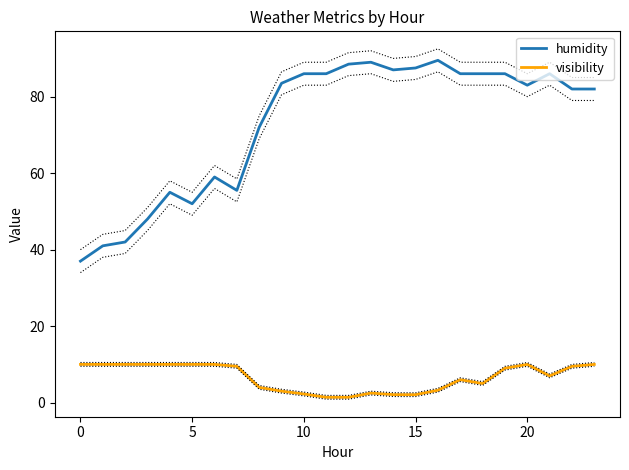

Where does the visibility series first go above 9?

0